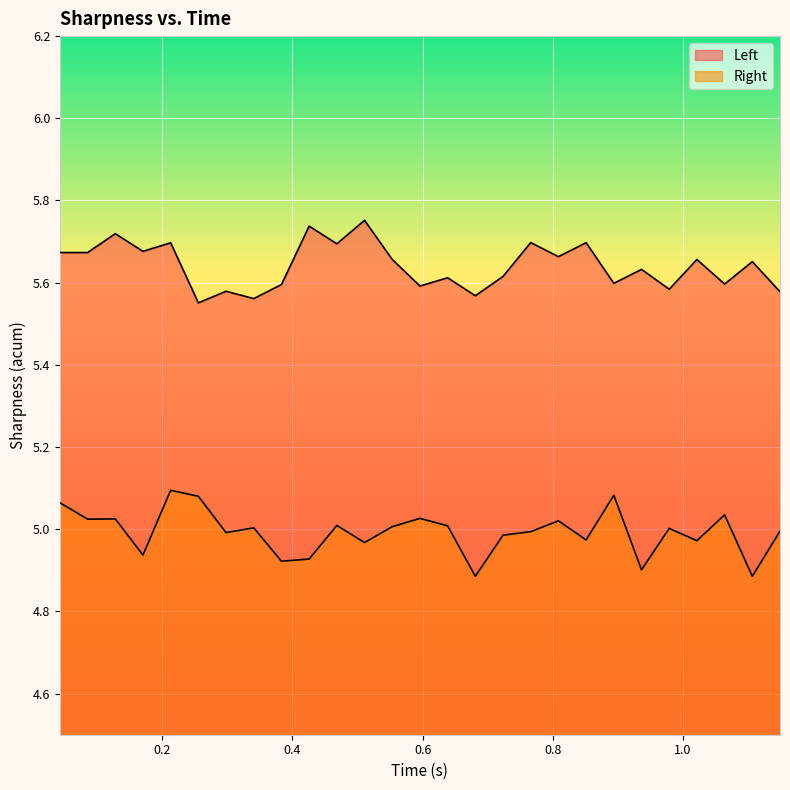

Between 0.2979695498943329 and 0.5958350896835327, which series saw the biggest shift?

Right